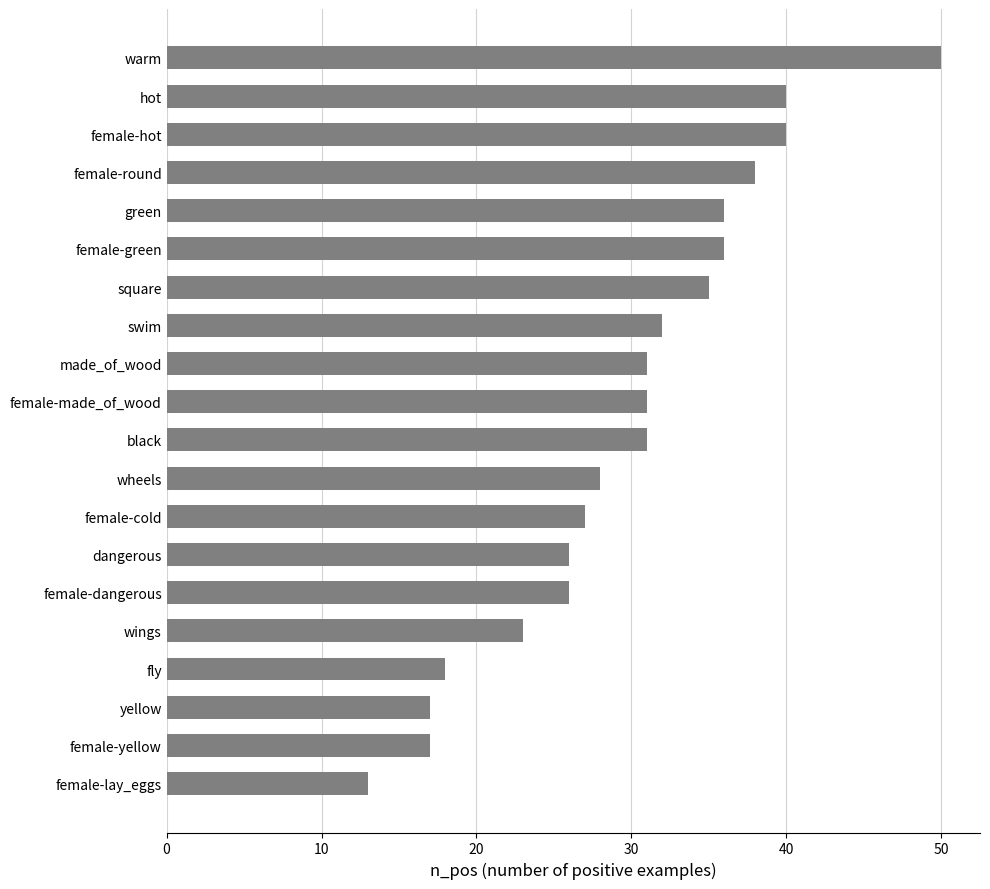

How many bars are there in total?

20